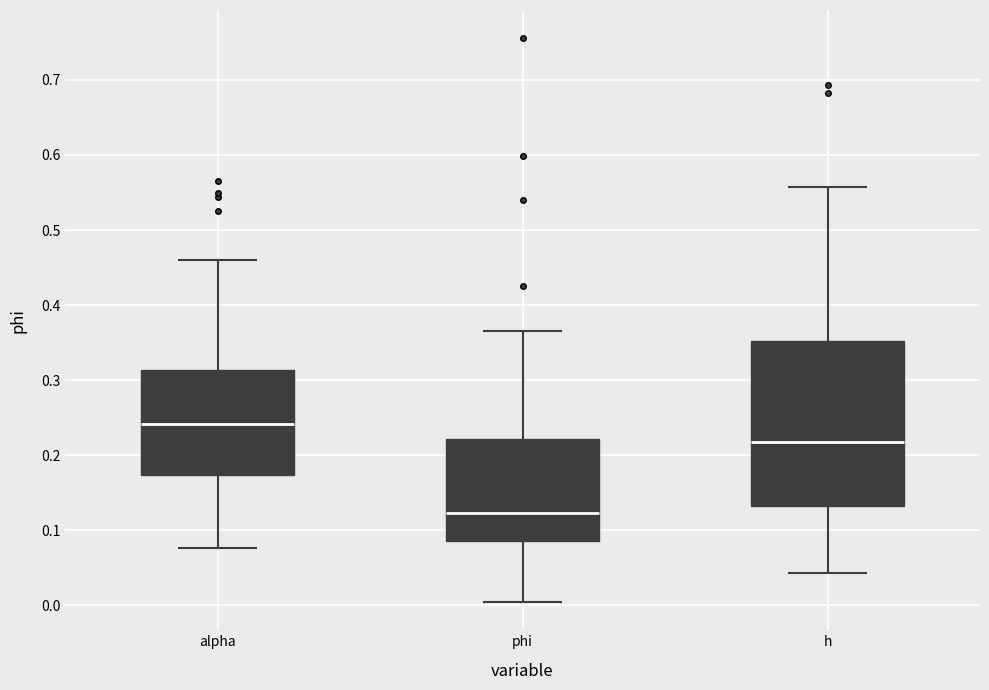

Comparing the boxes themselves (not the whiskers), which one is the tallest?

h